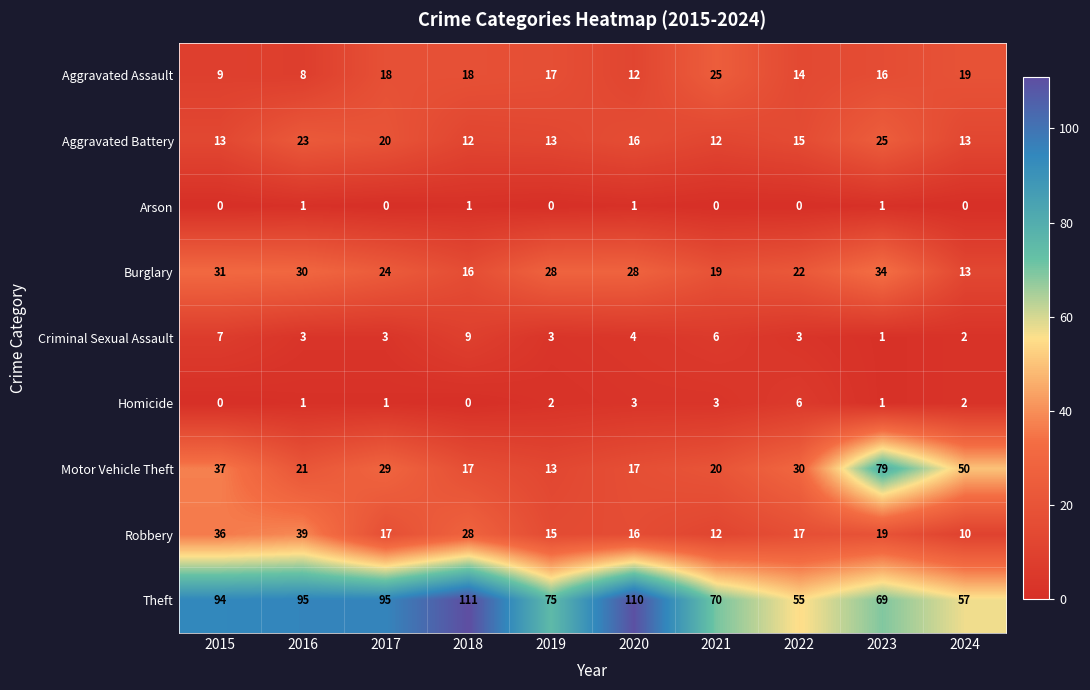

What is the highest value of the Robbery series?

39